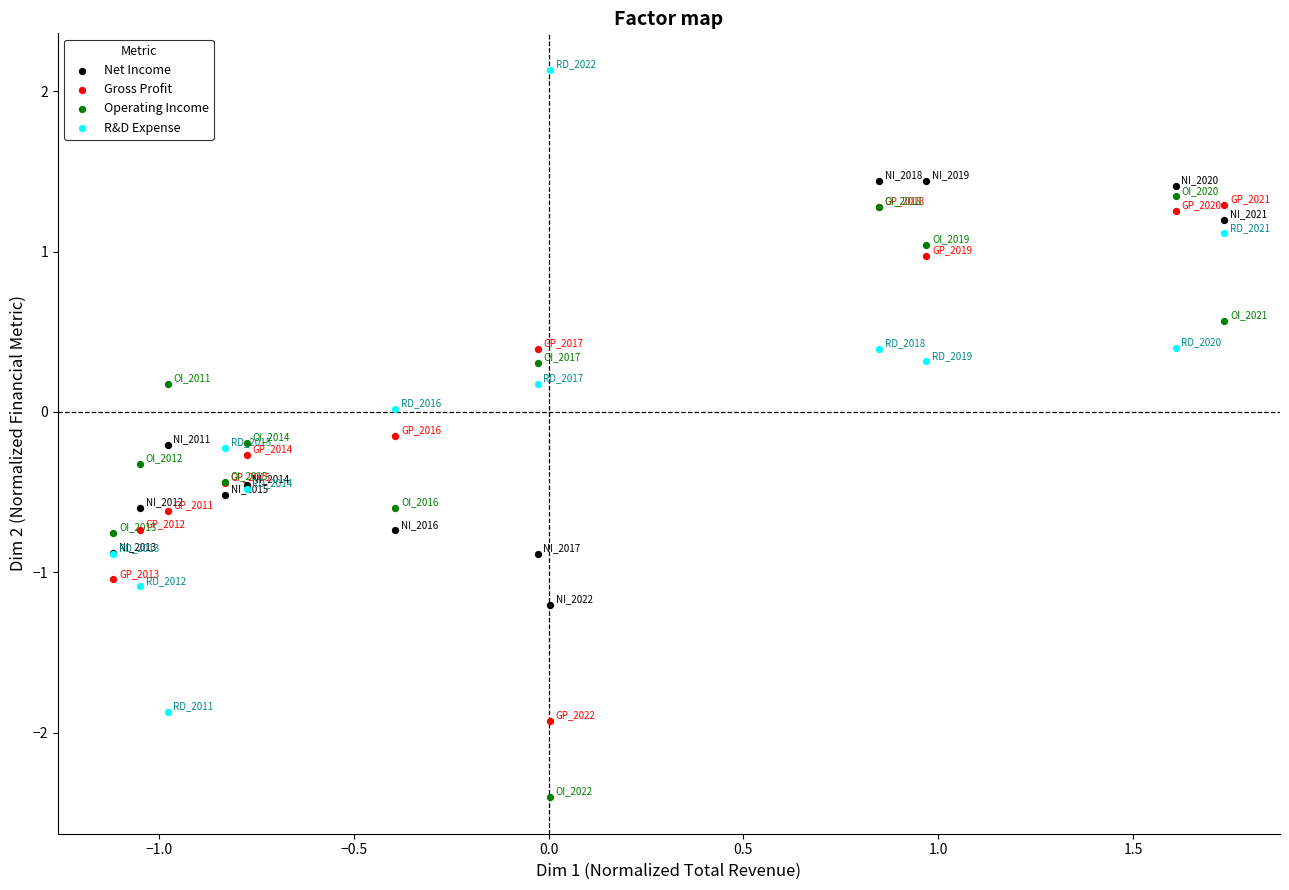

Which series reaches the maximum Y coordinate?

R&D Expense